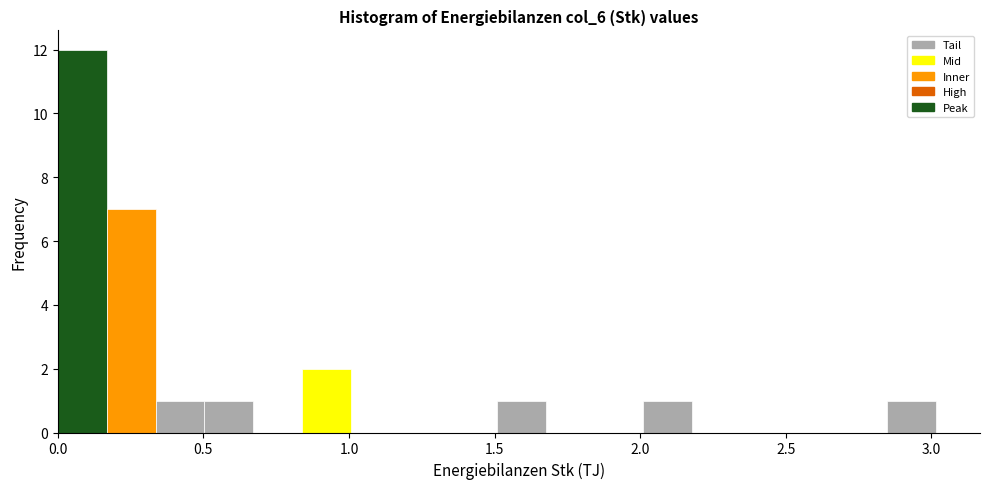

Around what value on the x-axis is the tallest bar? Give the approximate position of its centre, as read against the axis.

0.10